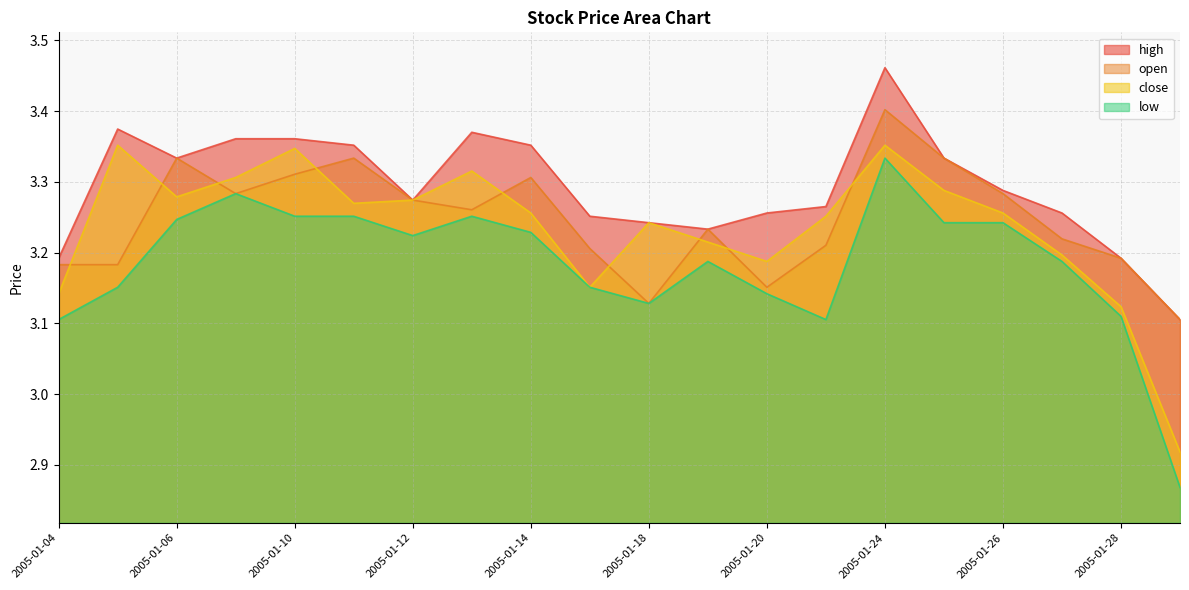

Where is the first local minimum for open?

2005-01-07